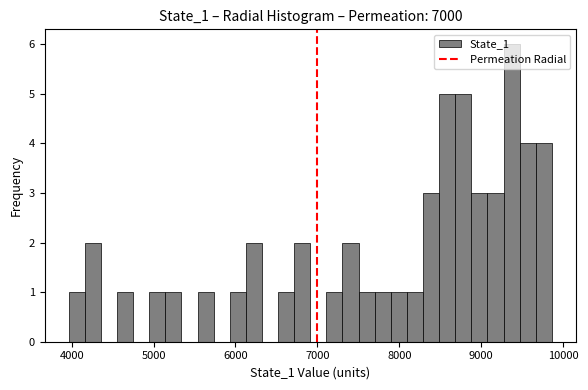

Read against the x-axis, roughly where is the centre of the tallest bar?

9400